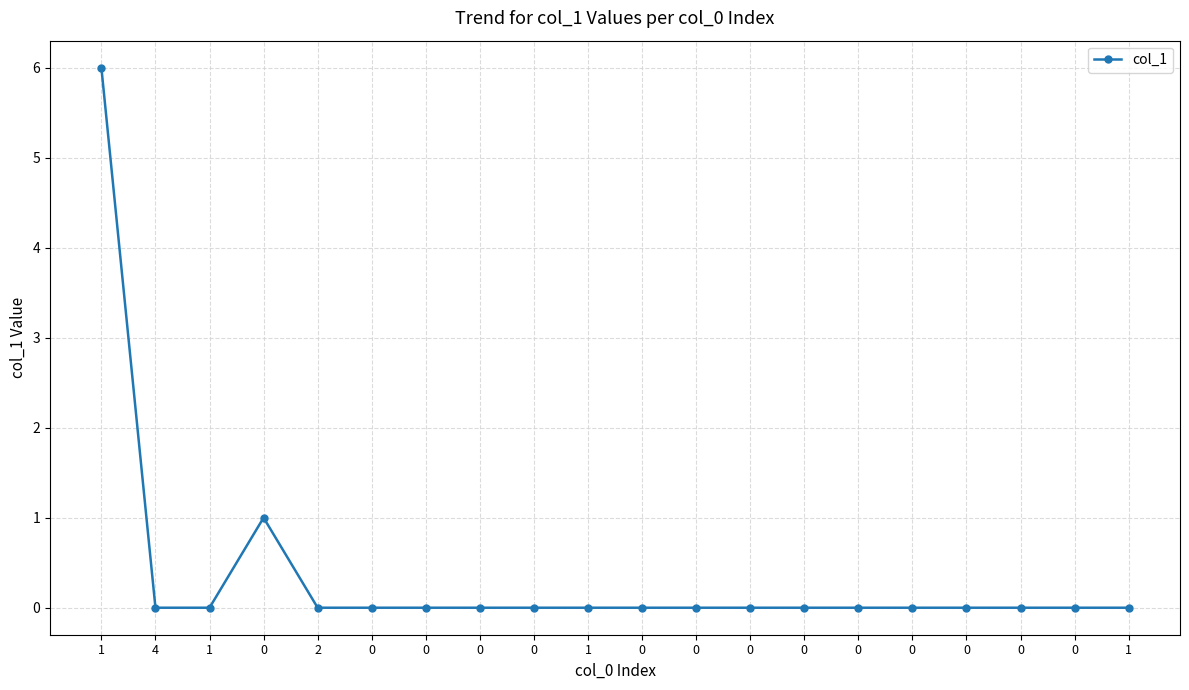

List the labels in order of value, largest first.

1, 0, 4, 1, 2, 0, 0, 0, 0, 1, 0, 0, 0, 0, 0, 0, 0, 0, 0, 1